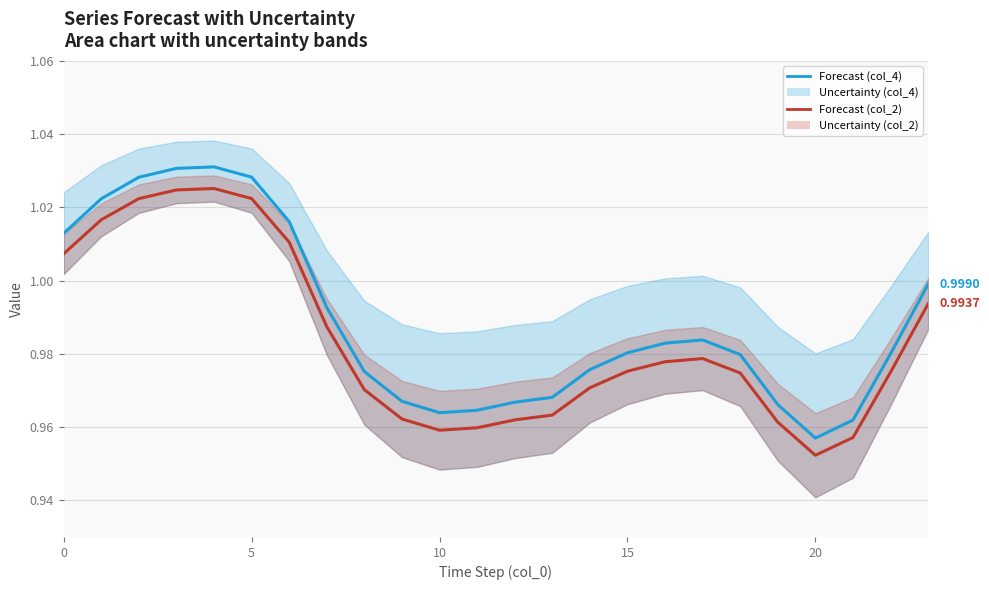

What is the value of the Forecast (col_2) point at the 22nd from the left?

1.0